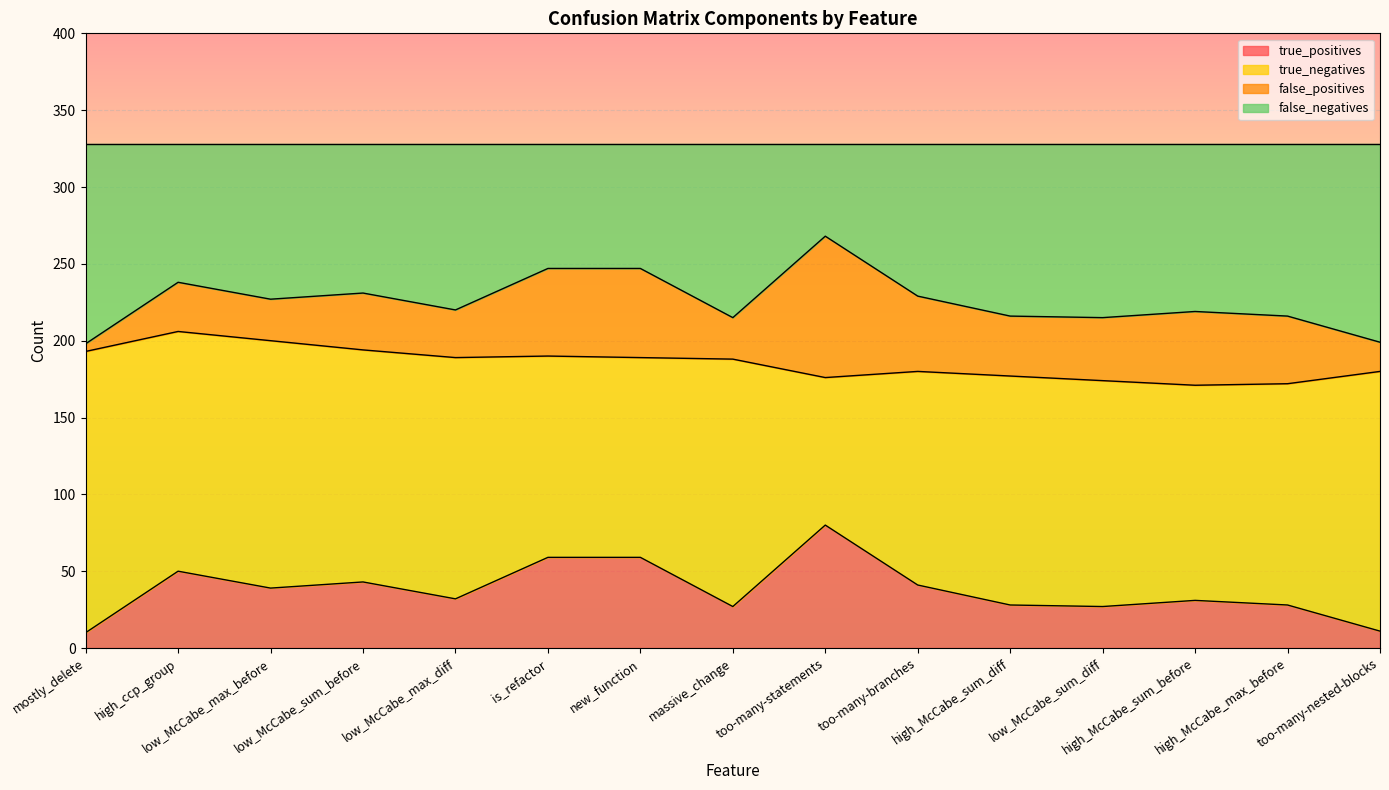

What is the approximate value of true_positives at high_McCabe_sum_diff, to the nearest 5?

30